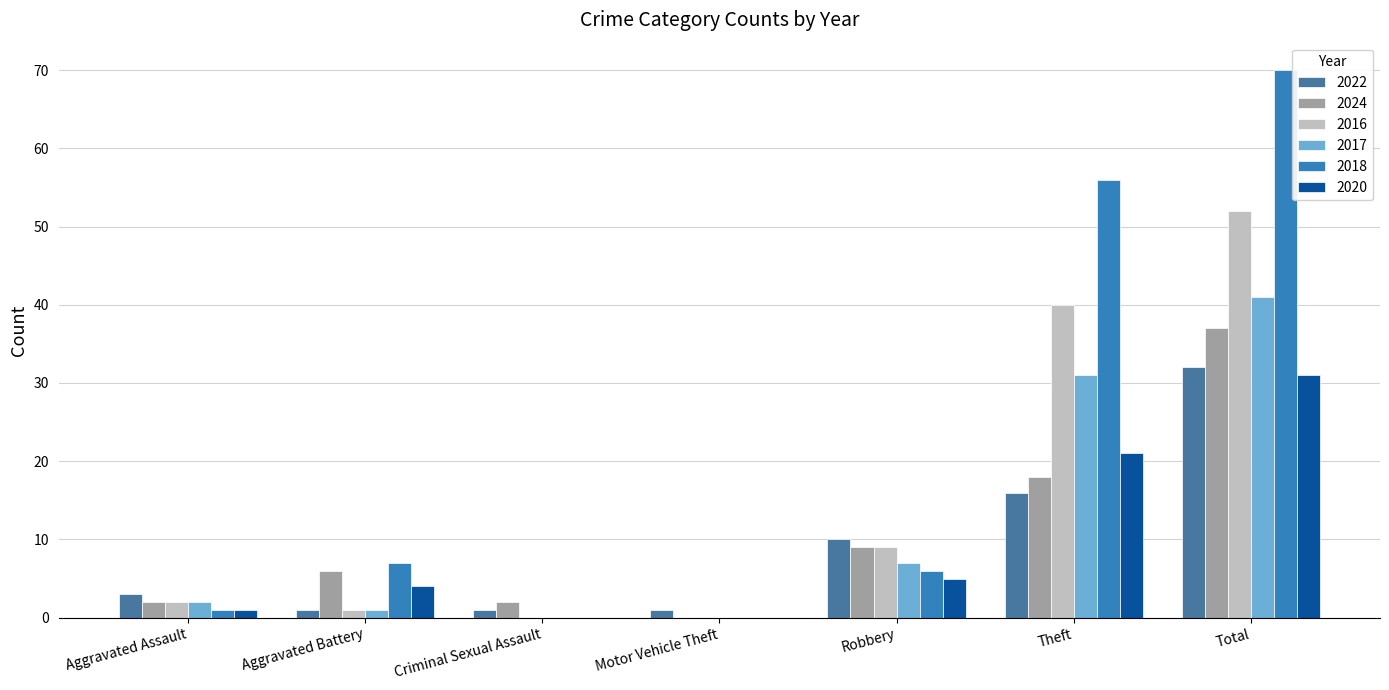

Is the value of 2024 at Theft greater than the value of 2017 at Theft?

No